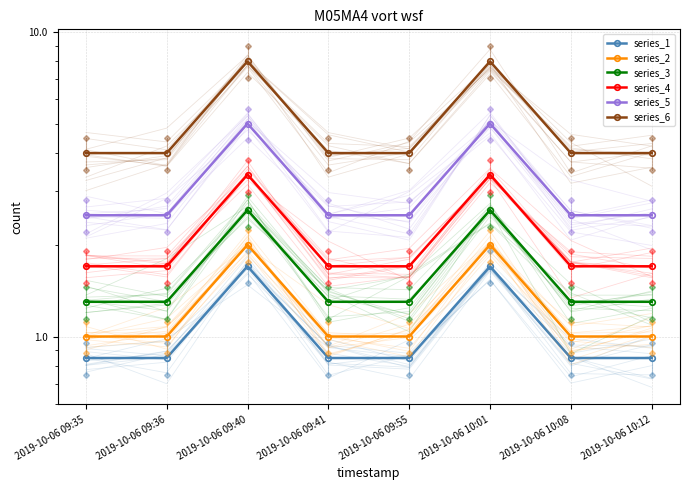

Which category has the lowest value across all series?

2019-10-06 09:35